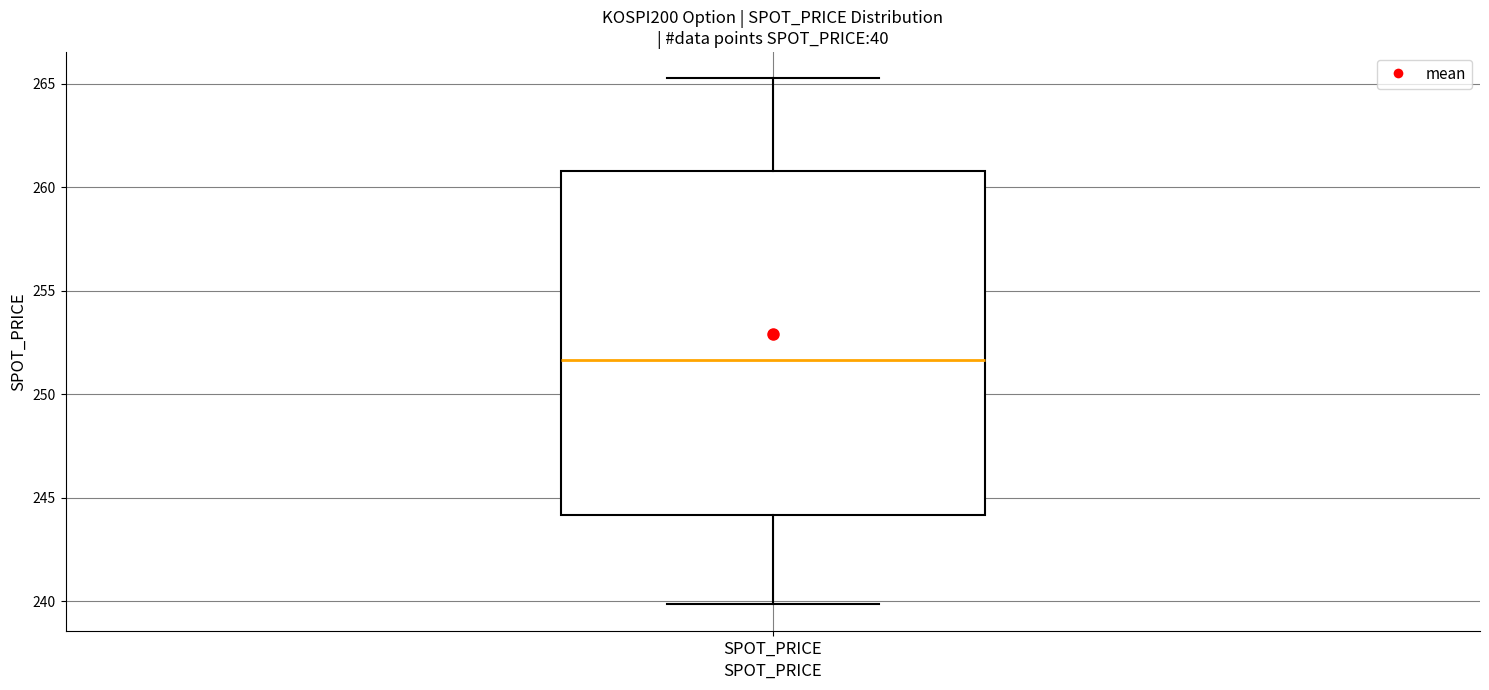

Read this box plot against the y-axis: the position of the median line, the range covered by the box, and the ends of both whiskers. The values are not printed on the chart, so give them approximately, as read against the axis.

median 251.5, box 244.0 to 261.0, whiskers 240.0 to 265.5